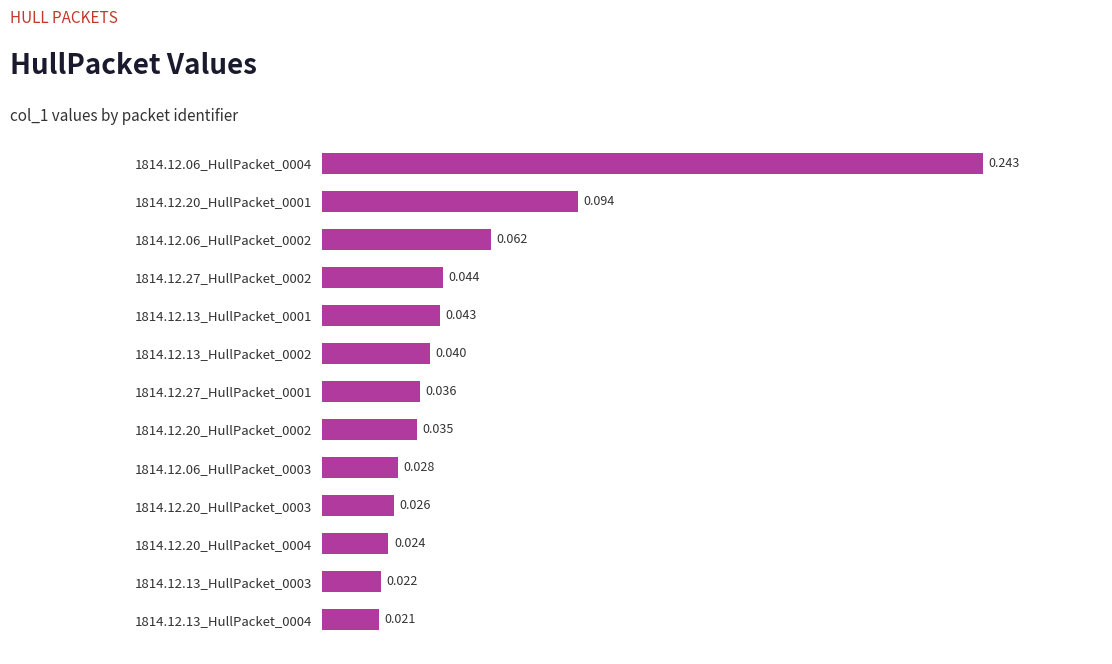

List the labels in order of value, largest first.

1814.12.06_HullPacket_0004, 1814.12.20_HullPacket_0001, 1814.12.06_HullPacket_0002, 1814.12.27_HullPacket_0002, 1814.12.13_HullPacket_0001, 1814.12.13_HullPacket_0002, 1814.12.27_HullPacket_0001, 1814.12.20_HullPacket_0002, 1814.12.06_HullPacket_0003, 1814.12.20_HullPacket_0003, 1814.12.20_HullPacket_0004, 1814.12.13_HullPacket_0003, 1814.12.13_HullPacket_0004